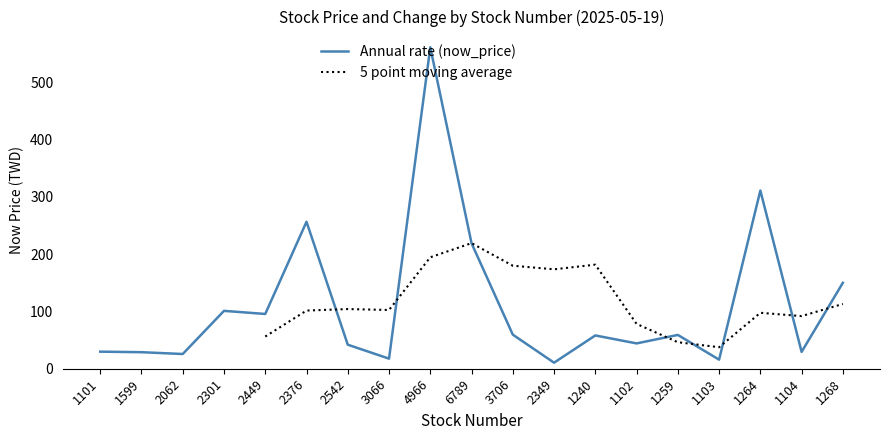

What is the value of the 8th point from the left?

17.6